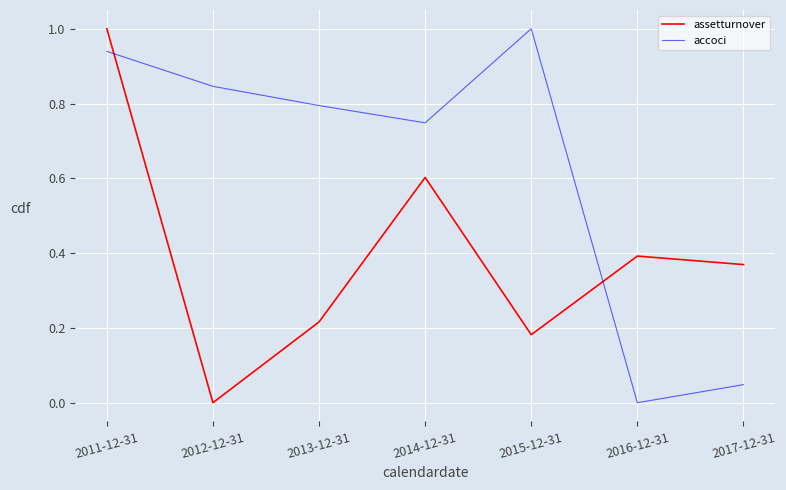

At how many categories does at least one series exceed 0?

7